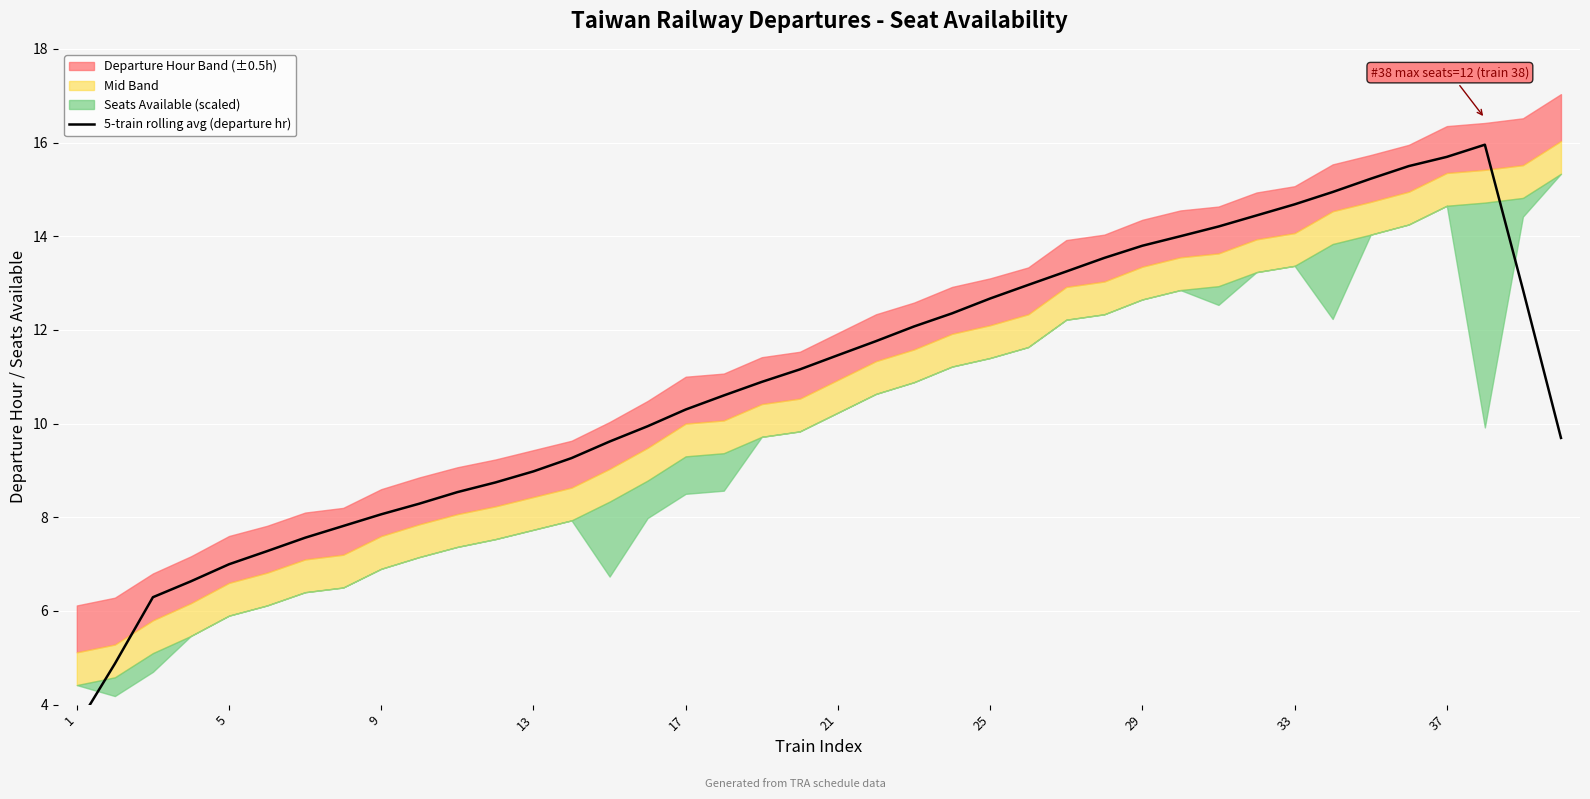

Which has a higher value, 5 or 29?

29